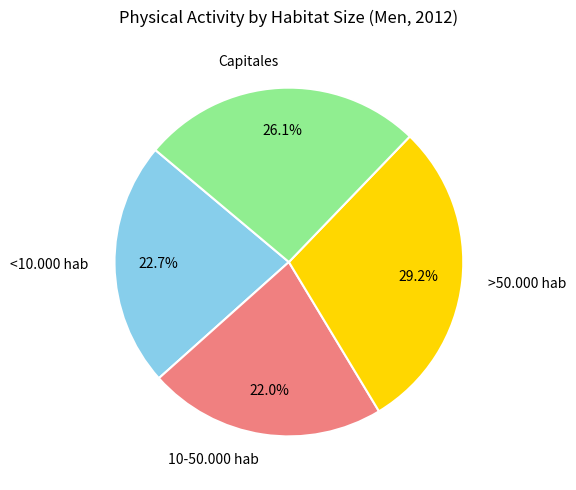

Which category has the biggest portion of the pie?

>50.000 hab